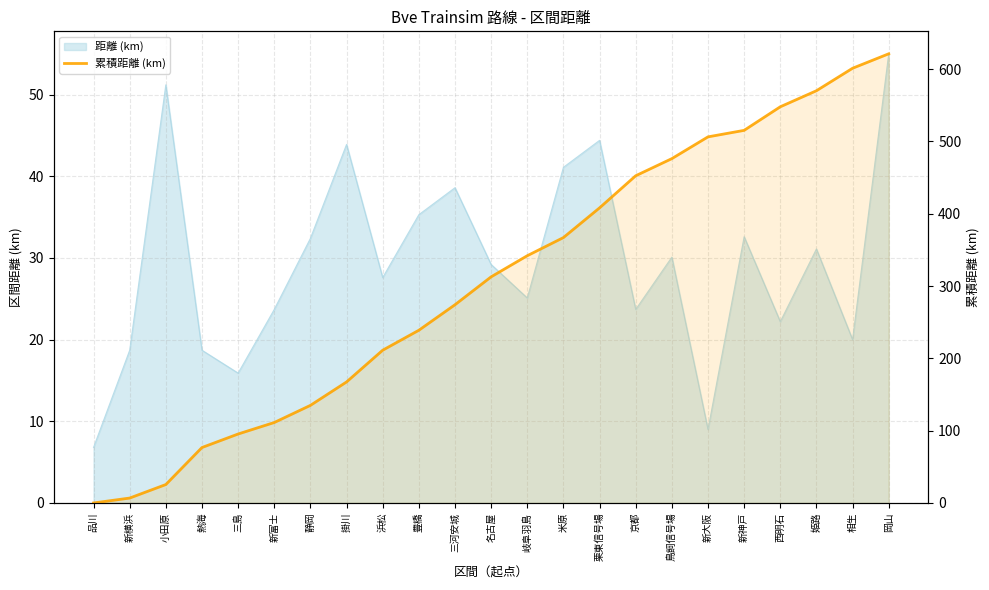

Count the number of values greater than 312.

12